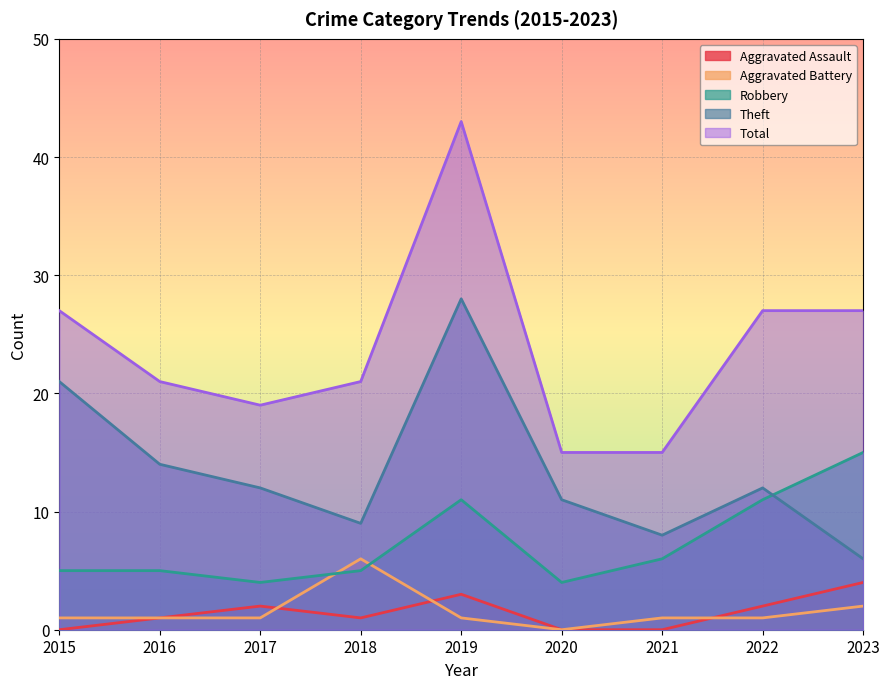

What is the difference between the second highest and minimum values in the Robbery series?

7